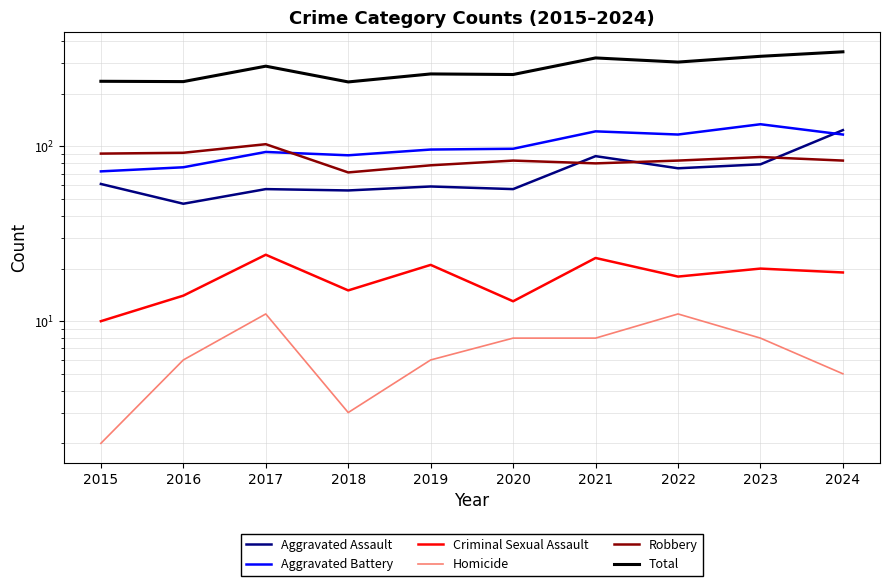

Is this an area chart (filled region under the line)?

No